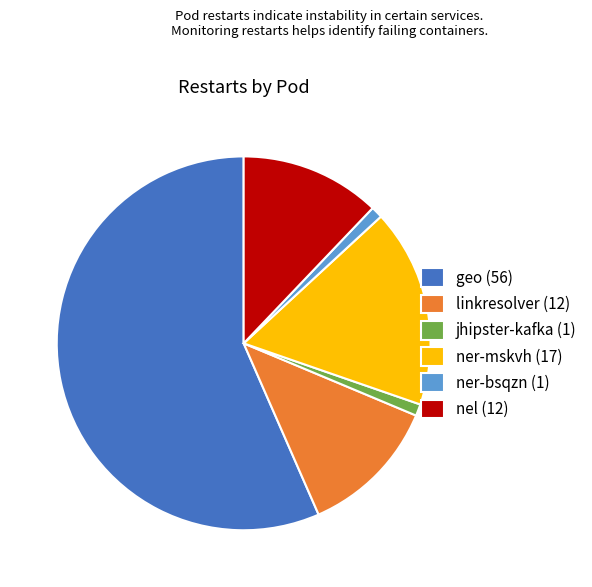

Which category has the biggest portion of the pie?

geo (56)